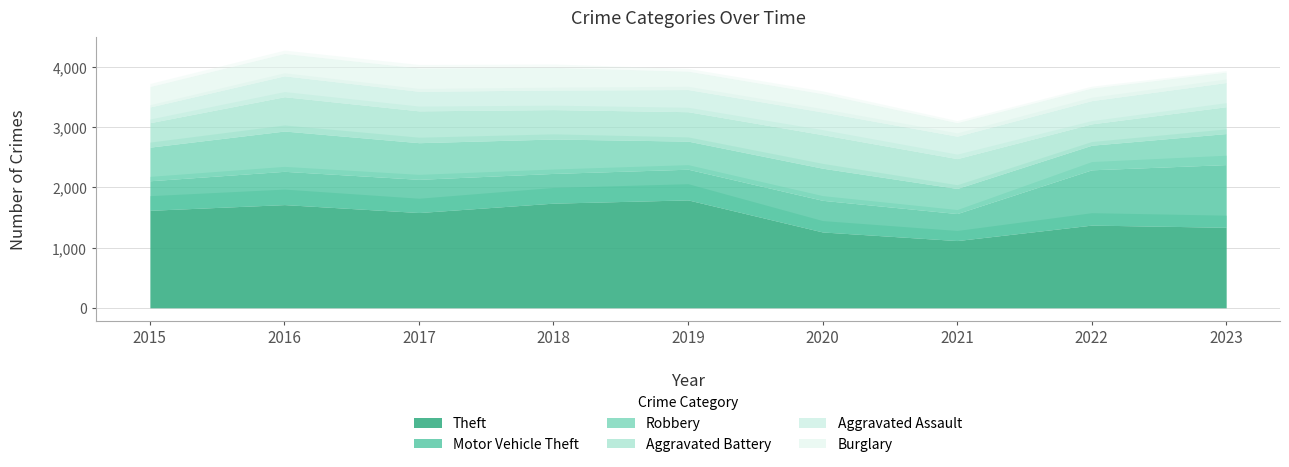

How many distinct data groups are displayed?

6